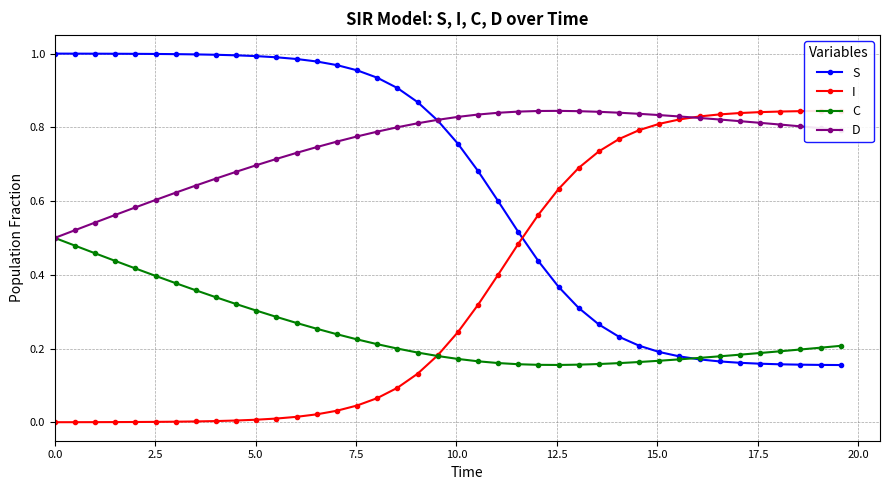

What is the difference between the second highest and minimum values in the S series?

0.8